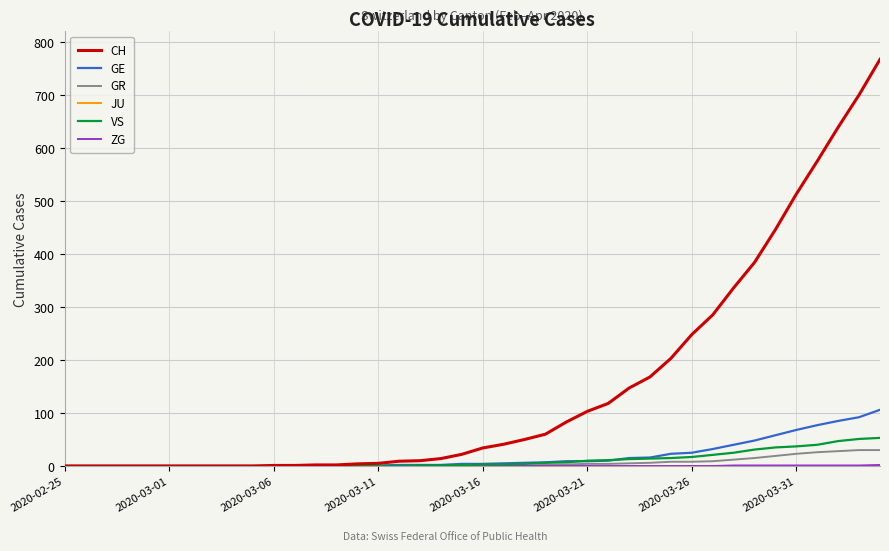

Which series has the largest total across all categories?

CH